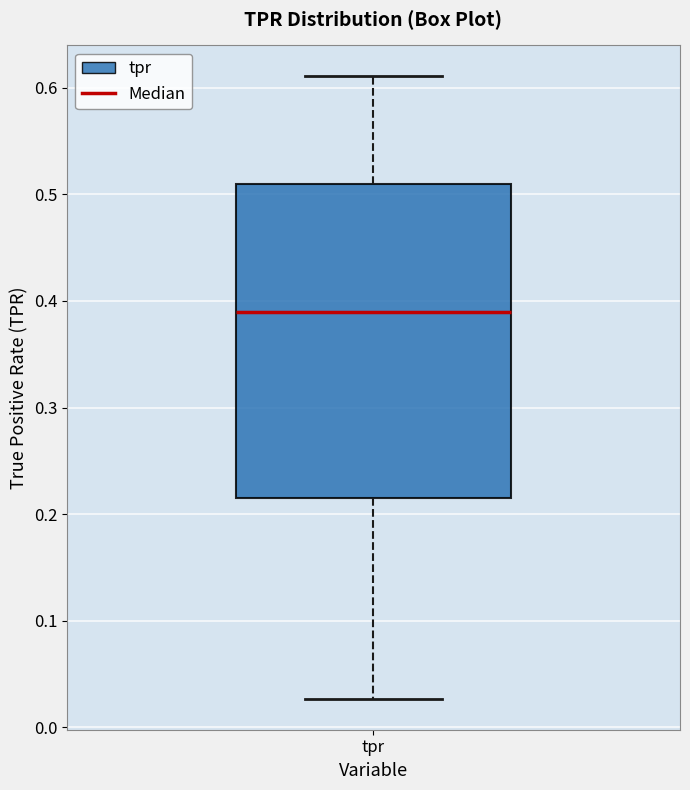

Read this box plot against the y-axis: the position of the median line, the range covered by the box, and the ends of both whiskers. The values are not printed on the chart, so give them approximately, as read against the axis.

median 0.39, box 0.21 to 0.51, whiskers 0.03 to 0.61